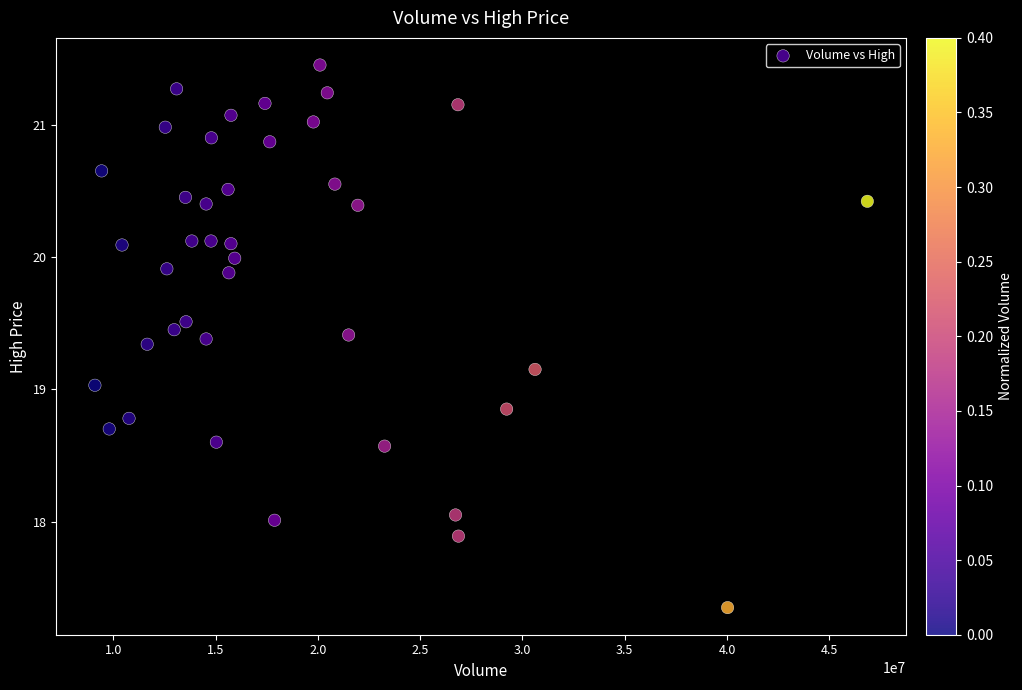

What is the range of Y values (max minus min)?

4.1